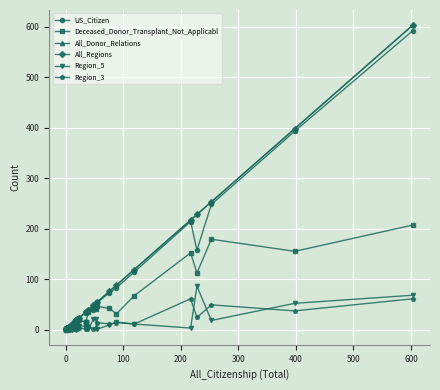

At how many categories does at least one series exceed 56?

8